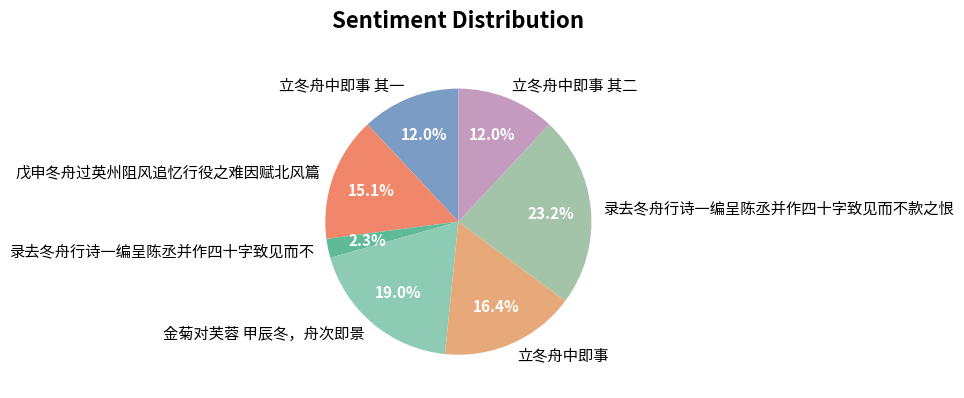

Is it true that 立冬舟中即事 其二 is 1% of the pie?

False